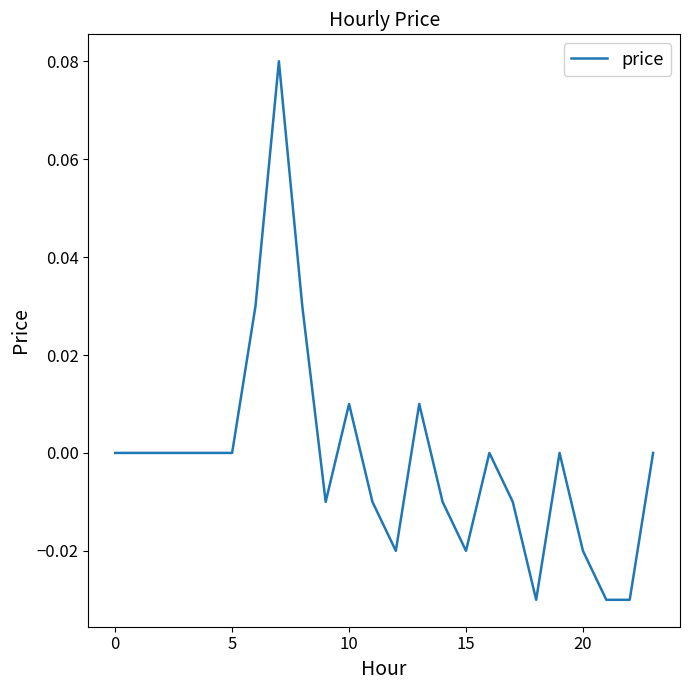

How many points are lower than both their immediate neighbors (excluding endpoints)?

4